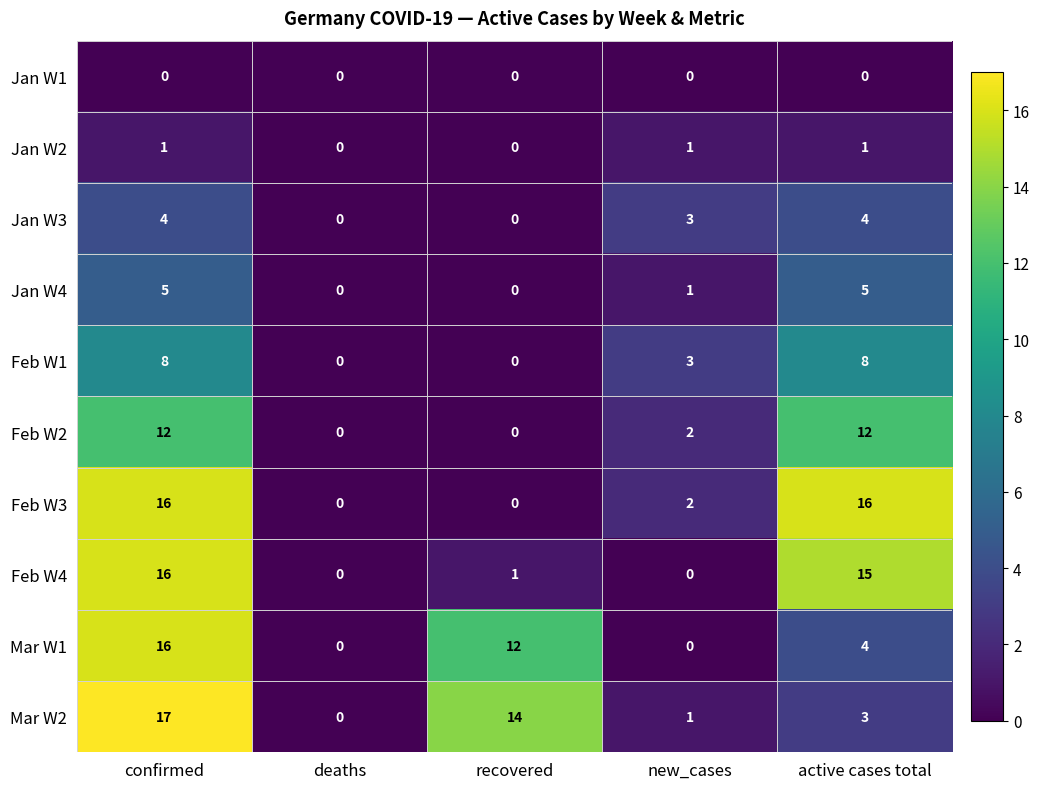

What is the difference between the highest and lowest values at new_cases?

3